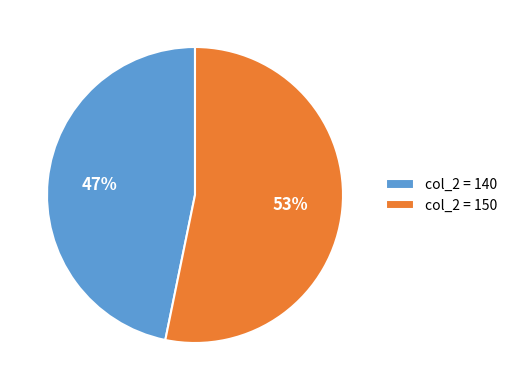

Which slice represents more than half of the pie?

col_2 = 150